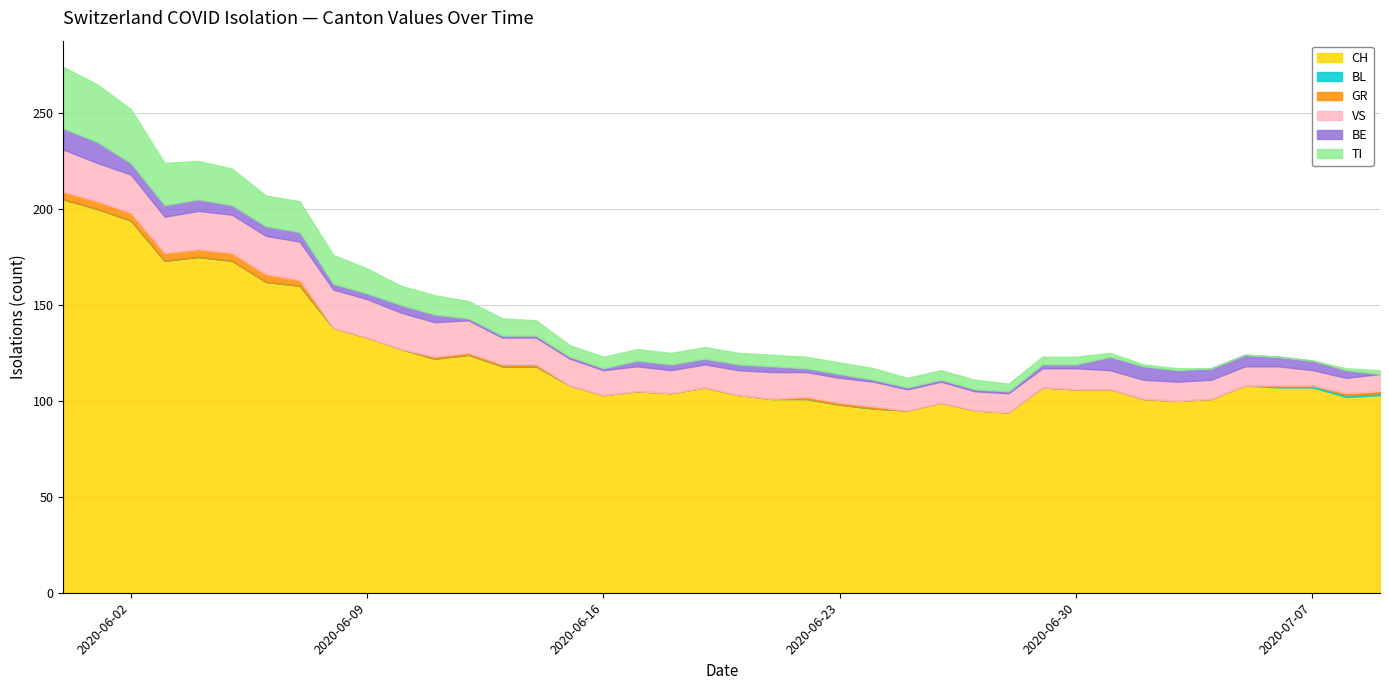

True or false: CH has more than 0 points higher than both neighbors.

True